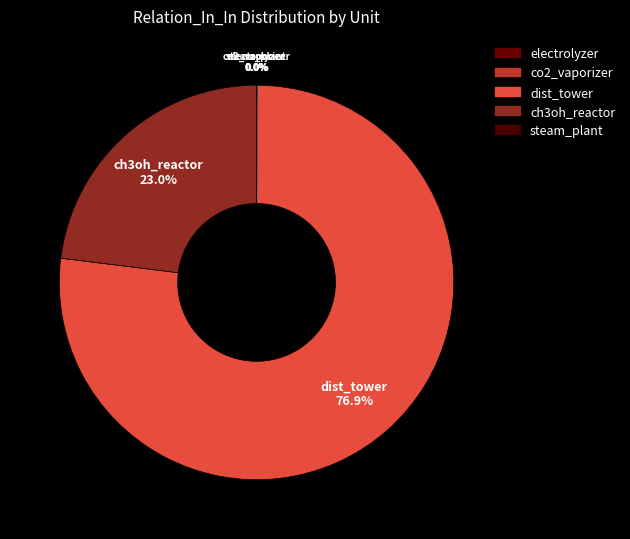

Is there a majority slice in this chart?

Yes